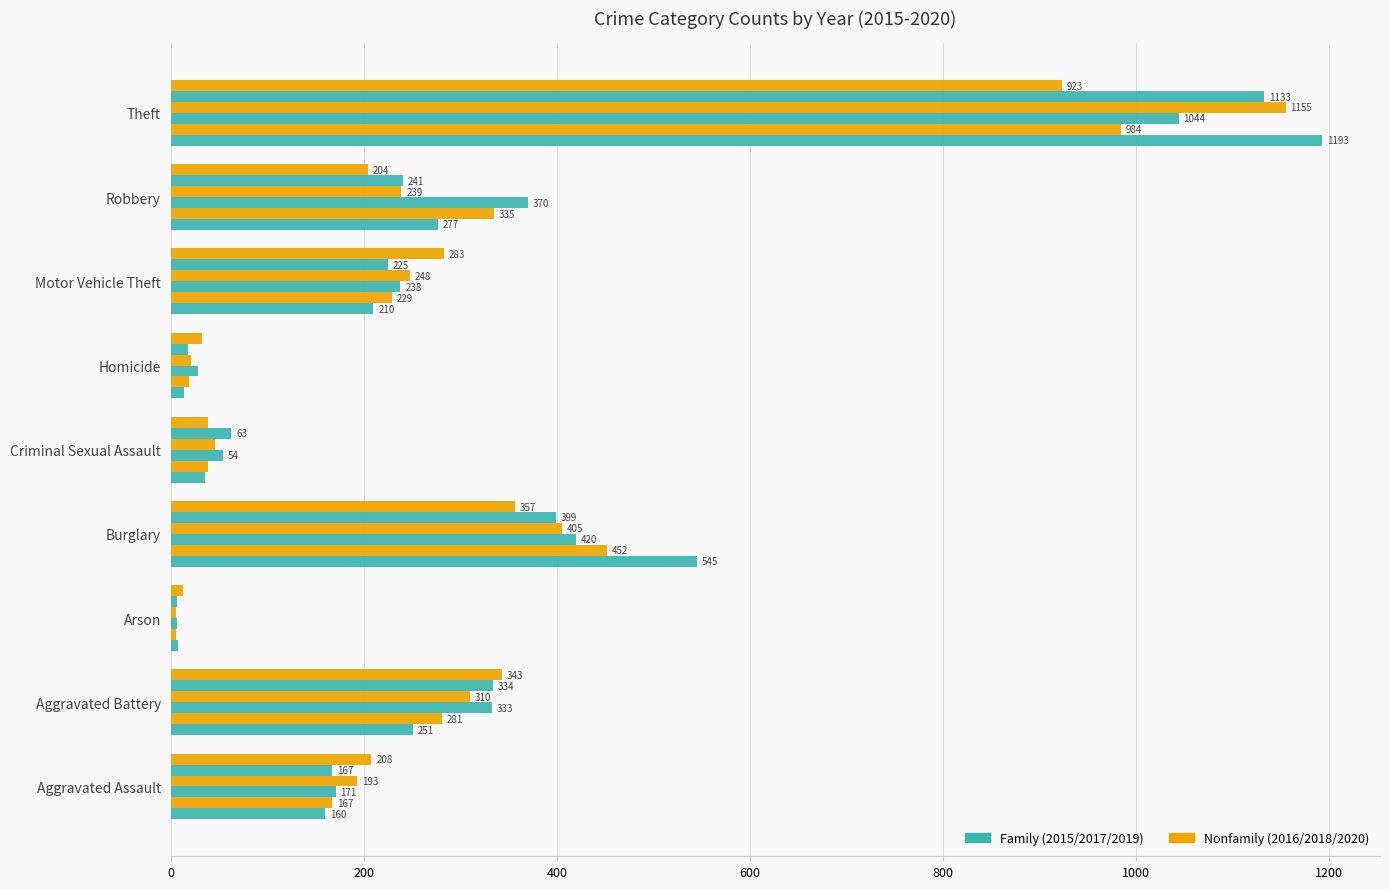

How many categories are shown in the chart?

9